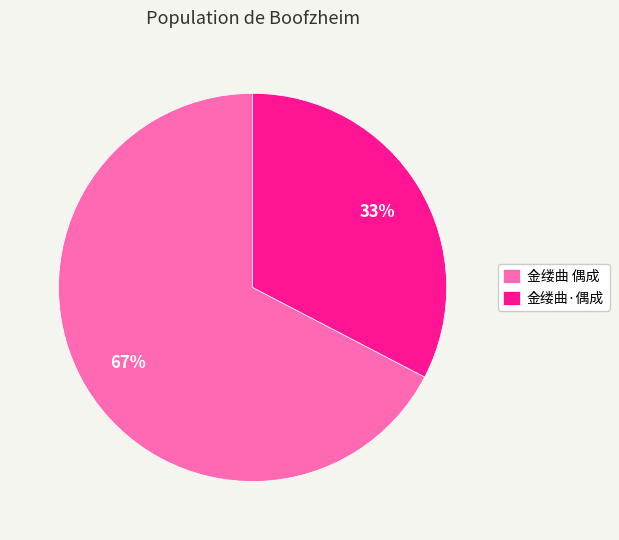

What is the smallest slice in the pie chart?

金缕曲·偶成